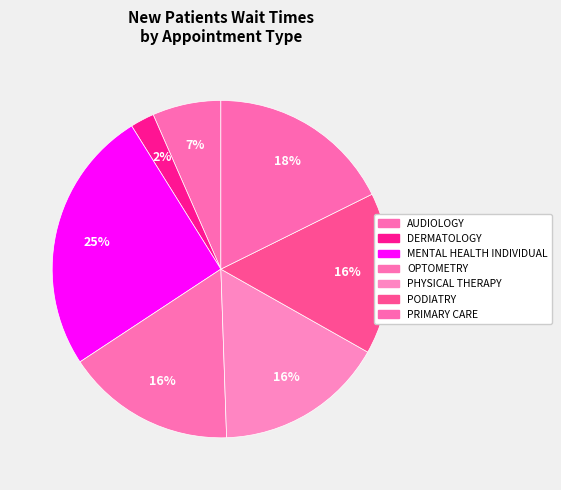

What is the largest slice in the pie chart?

MENTAL HEALTH INDIVIDUAL